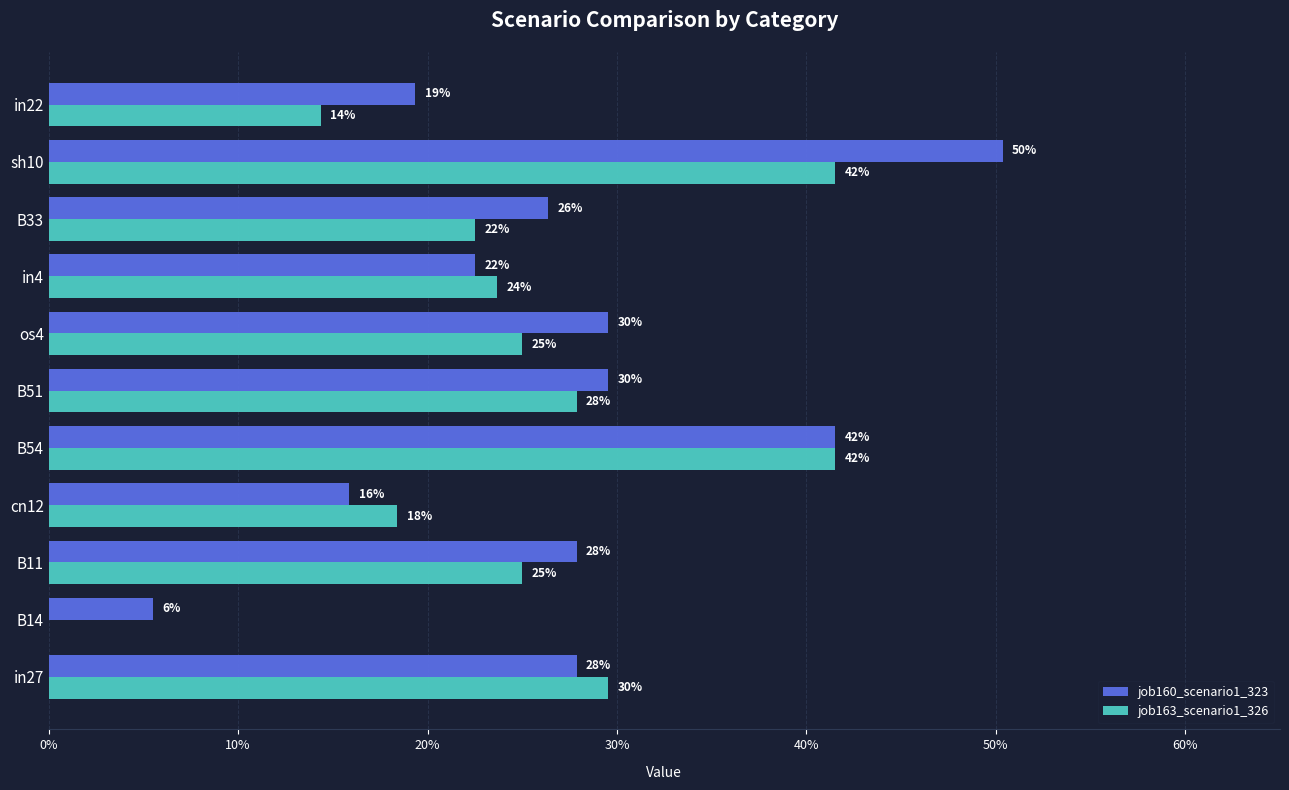

Which series has the widest spread of values?

job160_scenario1_323